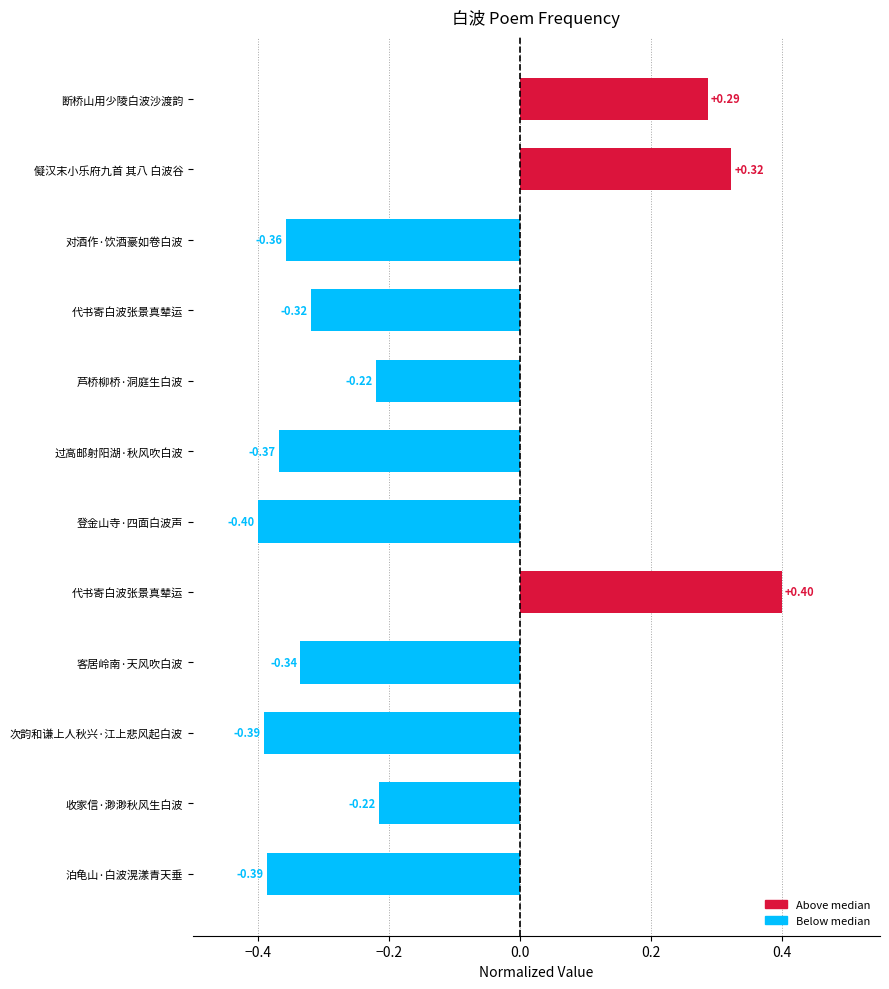

How many negative values are there?

9